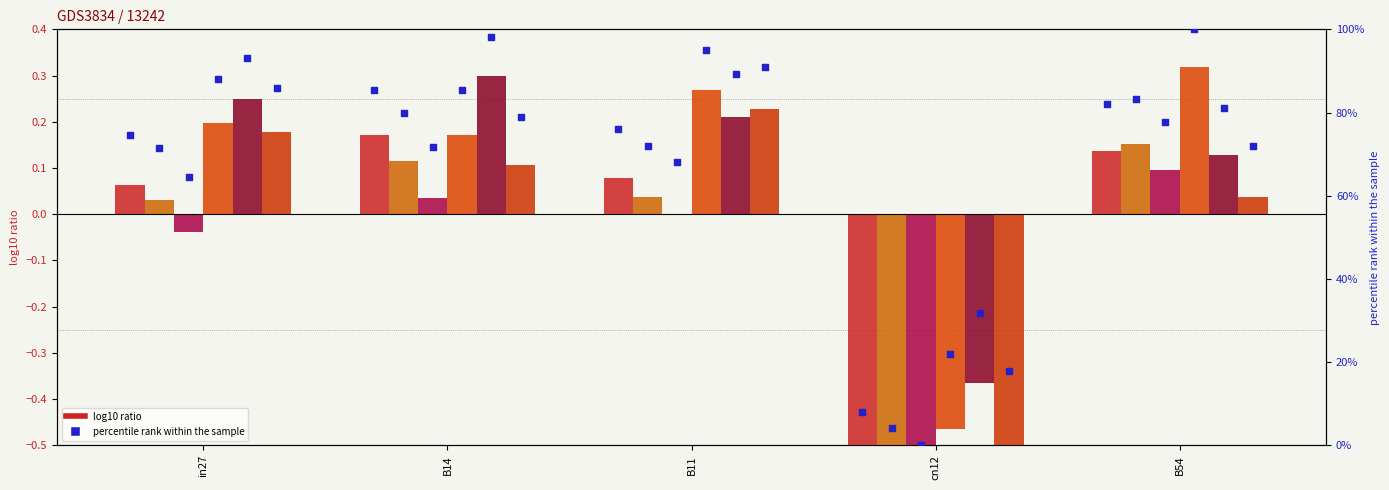

At which category is the sum across all series the highest?

B14